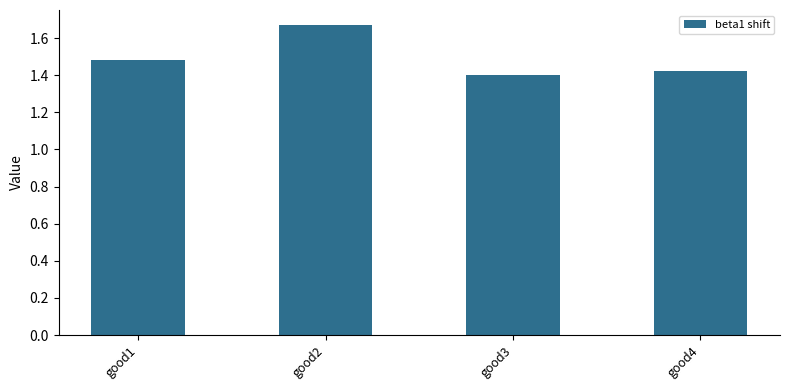

Which category has the highest value across all series?

good2